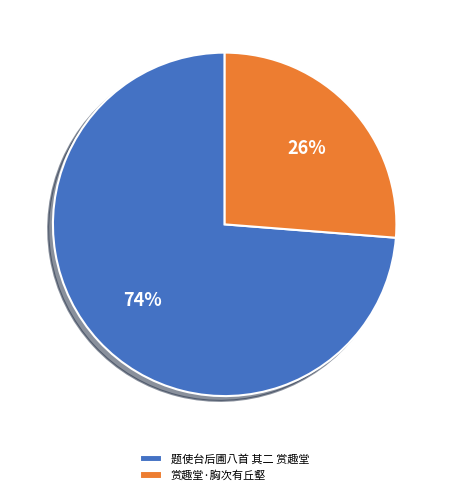

To the nearest percent, what is the difference between the largest and smallest slice percentages?

48%